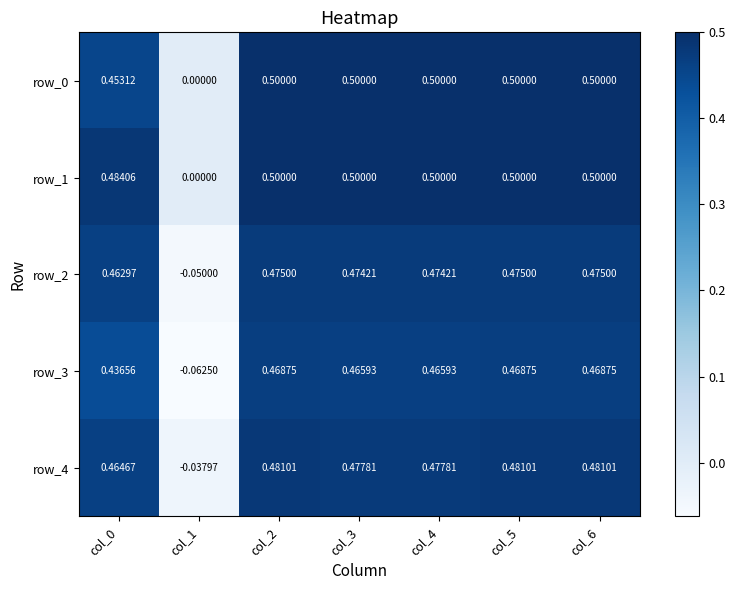

What is the sum of all row_2 values?

2.8